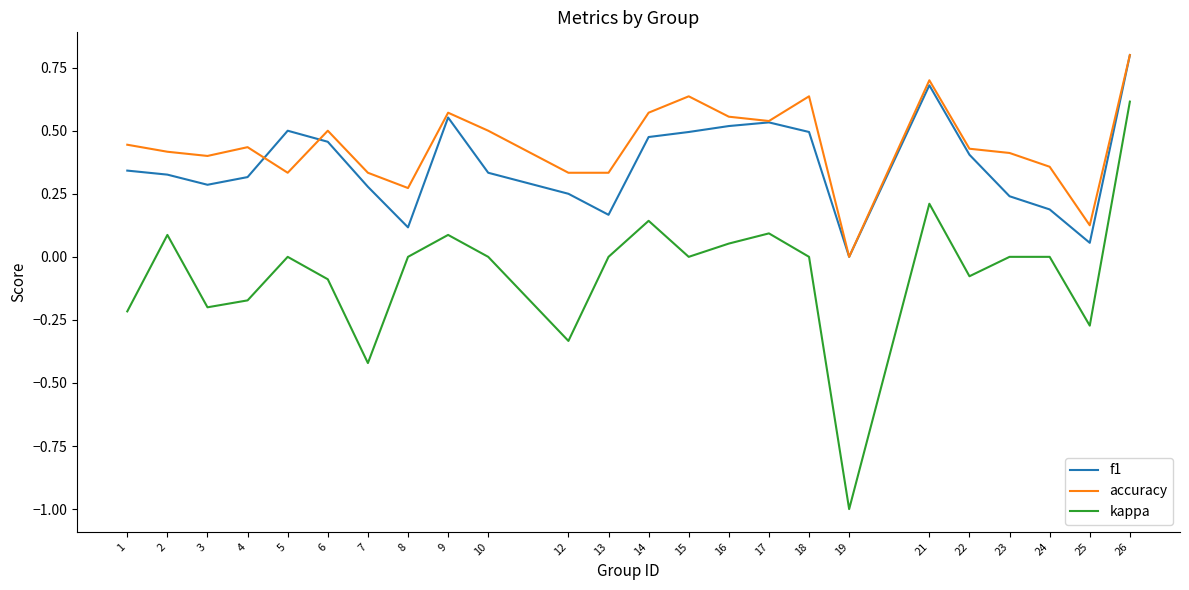

The accuracy series shows 0.2 at 22. True or false?

False